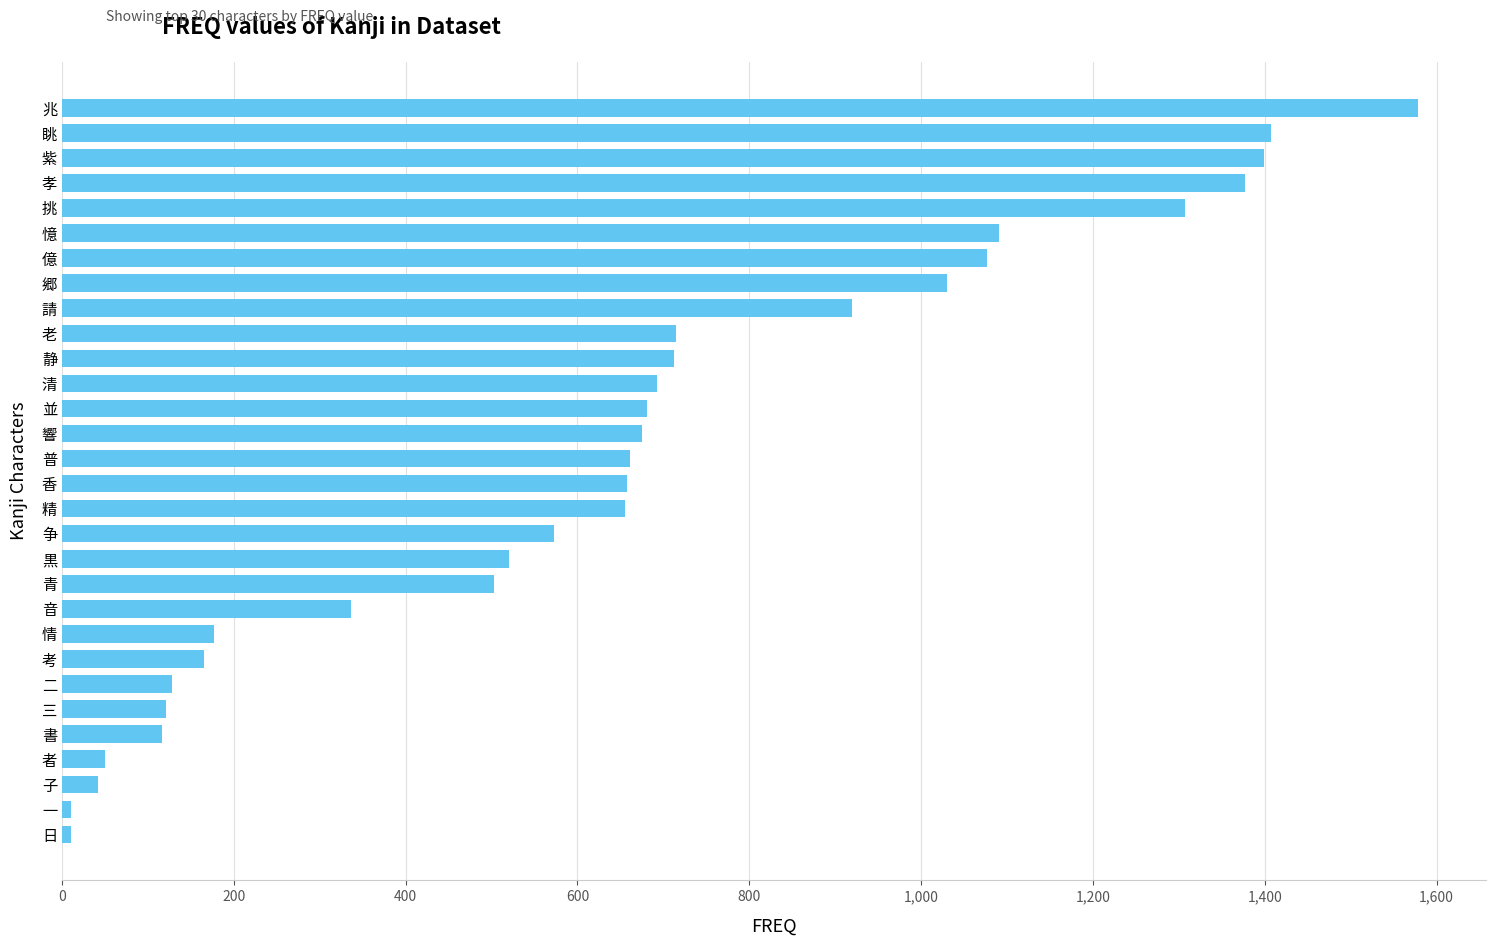

What is the greatest value displayed?

1578.8